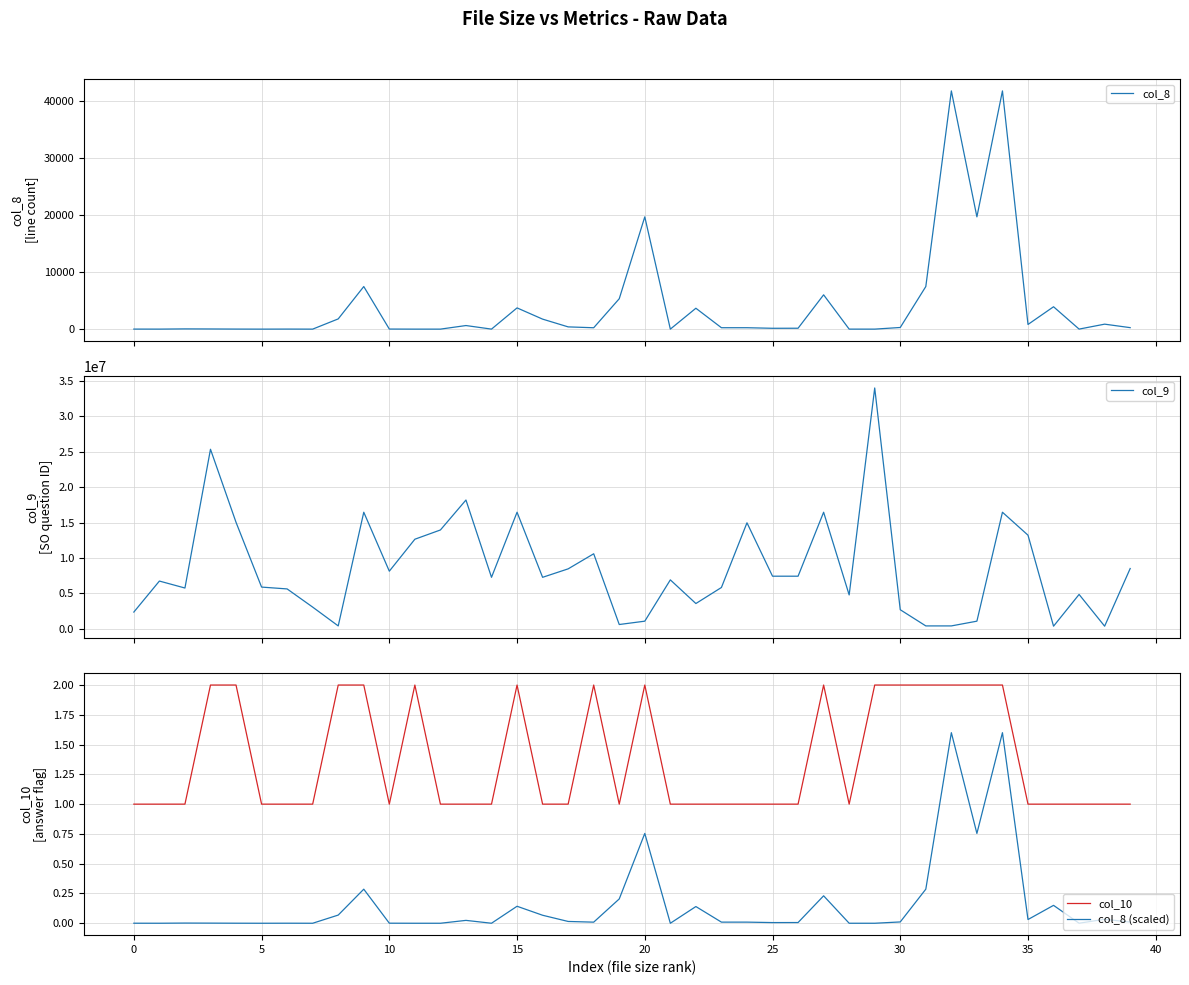

True or false: col_10 has a value of 0.6 at 0.

False